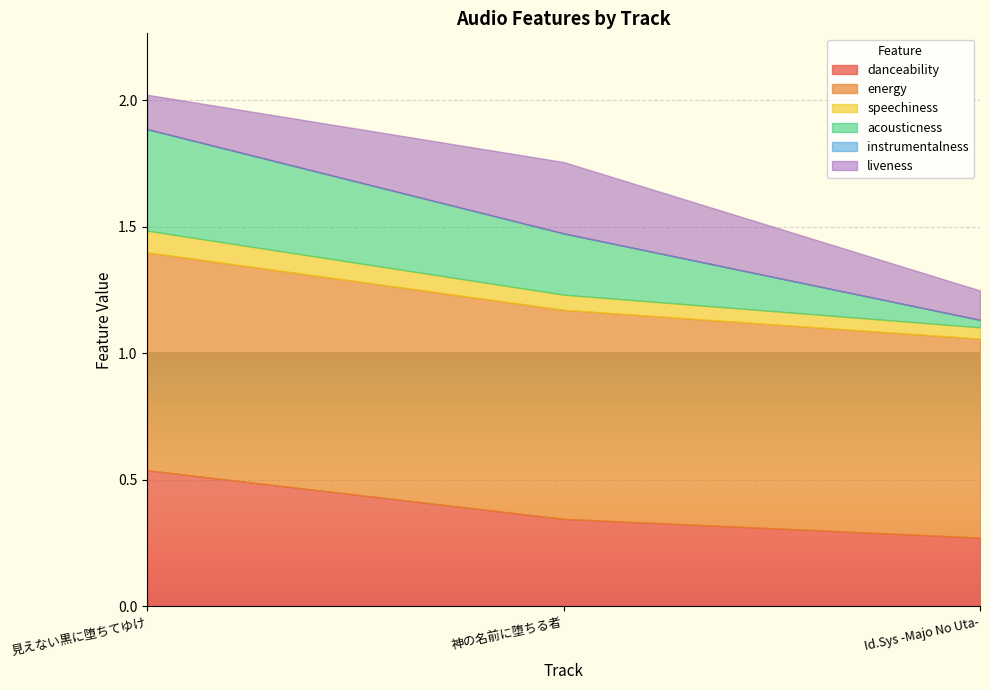

What is the average value of the acousticness series?

0.2